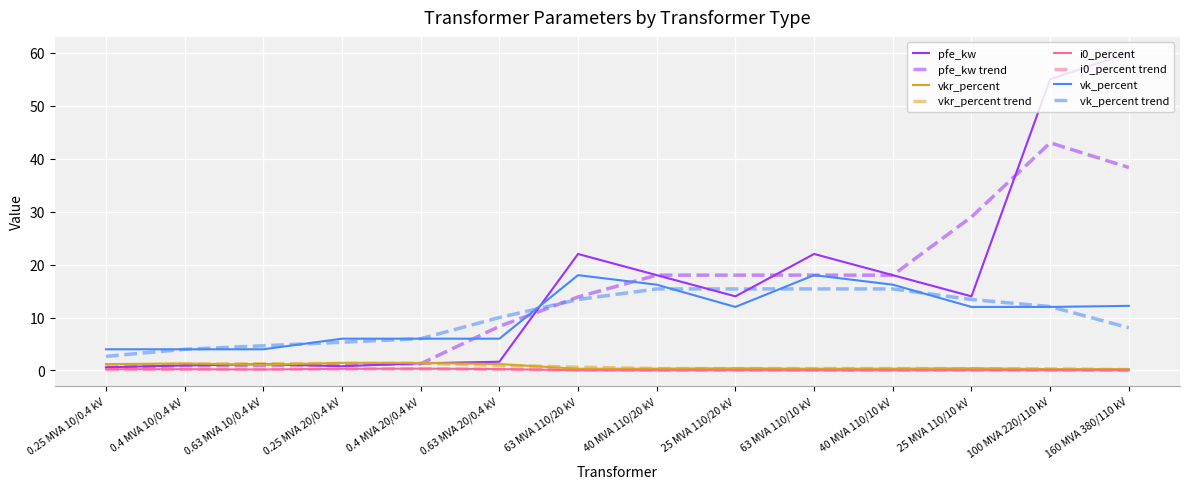

Which series changed the most between 0.63 MVA 10/0.4 kV and 63 MVA 110/20 kV?

pfe_kw